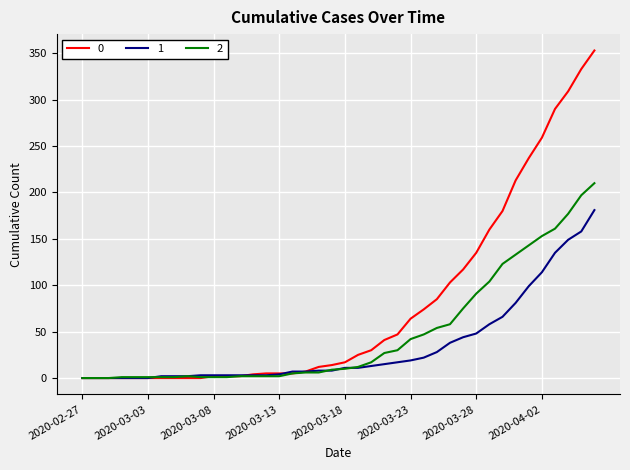

Rank the series by their average value, from lowest to highest.

1, 2, 0